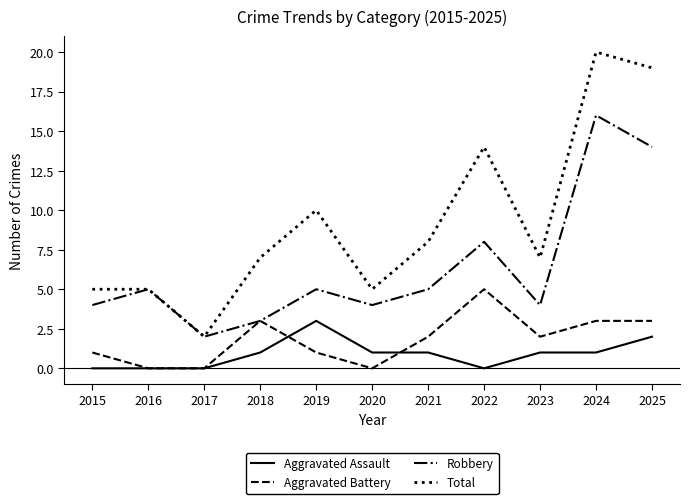

How many categories are shown in the chart?

11